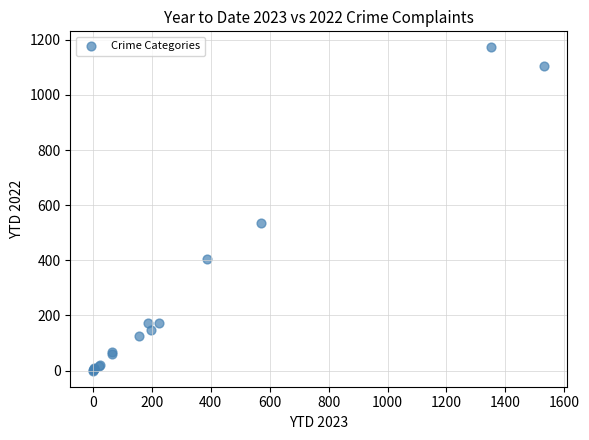

What Y value in the scatter plot is closest to 586?

534